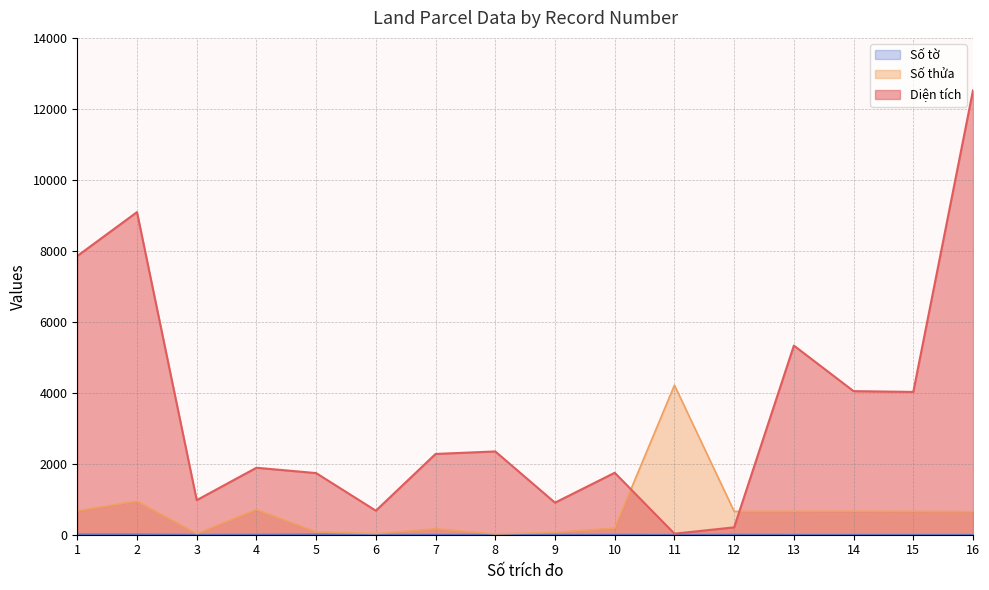

Where is Số thửa nearest to the value 2118?

2